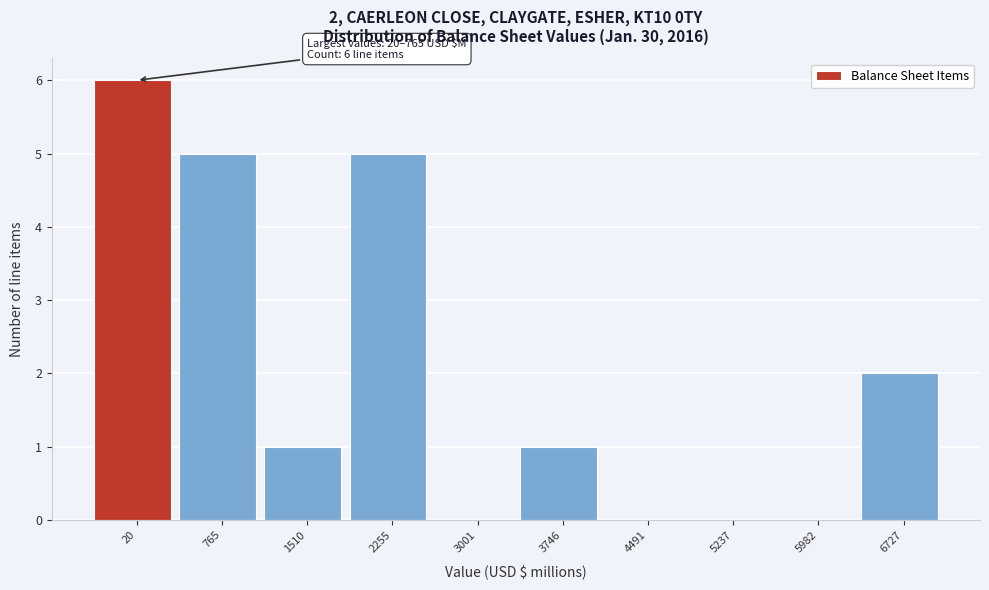

Reading left to right, list all the values displayed in this chart.

20=6	765=5	1510=1	2255=5	3001=0	3746=1	4491=0	5237=0	5982=0	6727=2